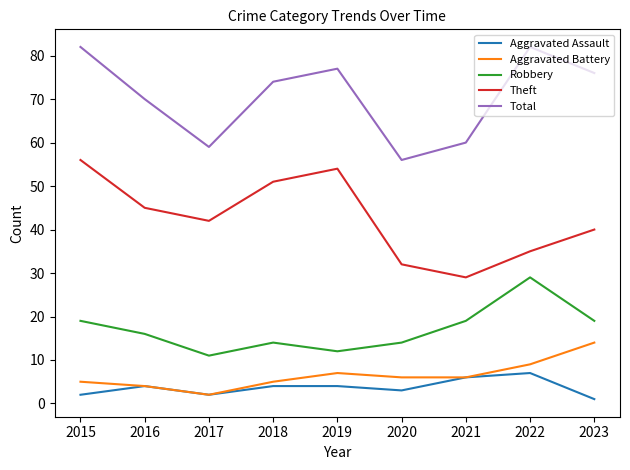

At 2018, list the series in order from smallest to largest.

Aggravated Assault, Aggravated Battery, Robbery, Theft, Total